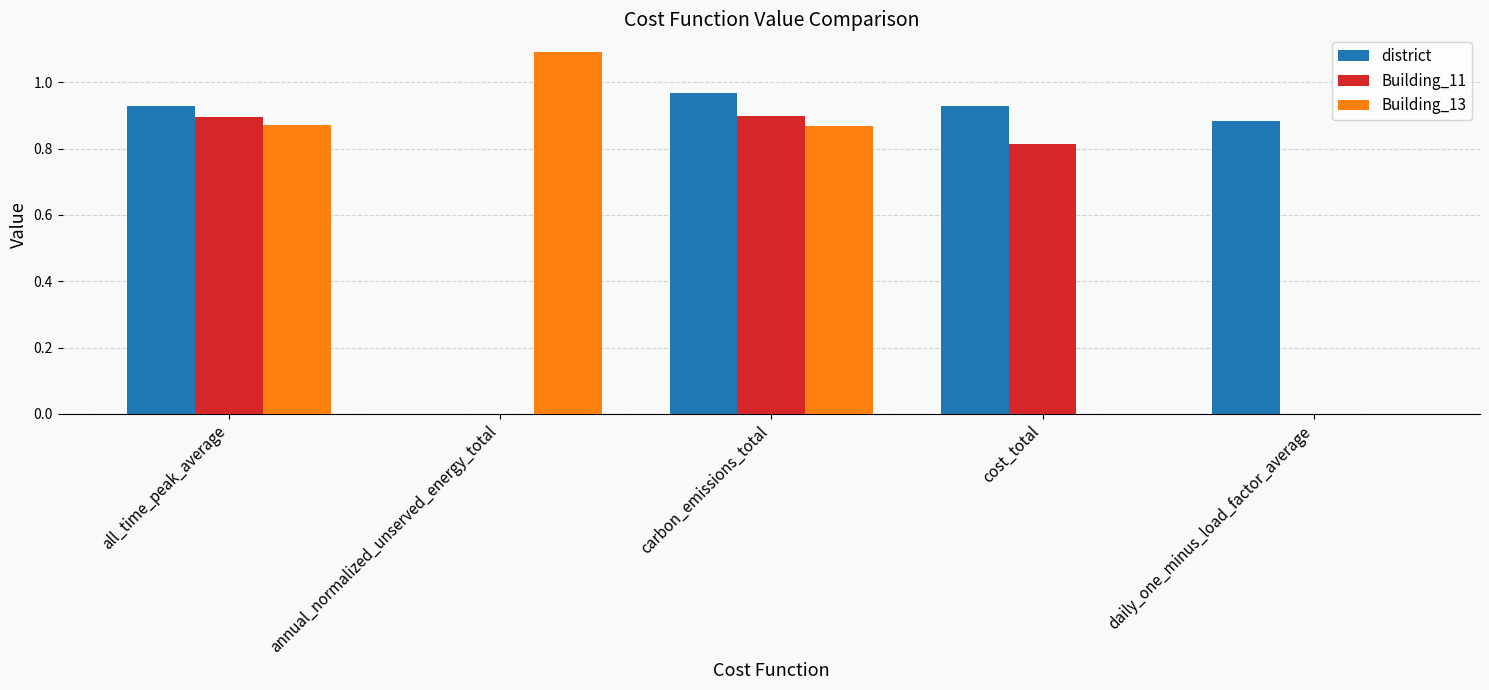

What is the sum of the district values at cost_total and carbon_emissions_total?

1.9